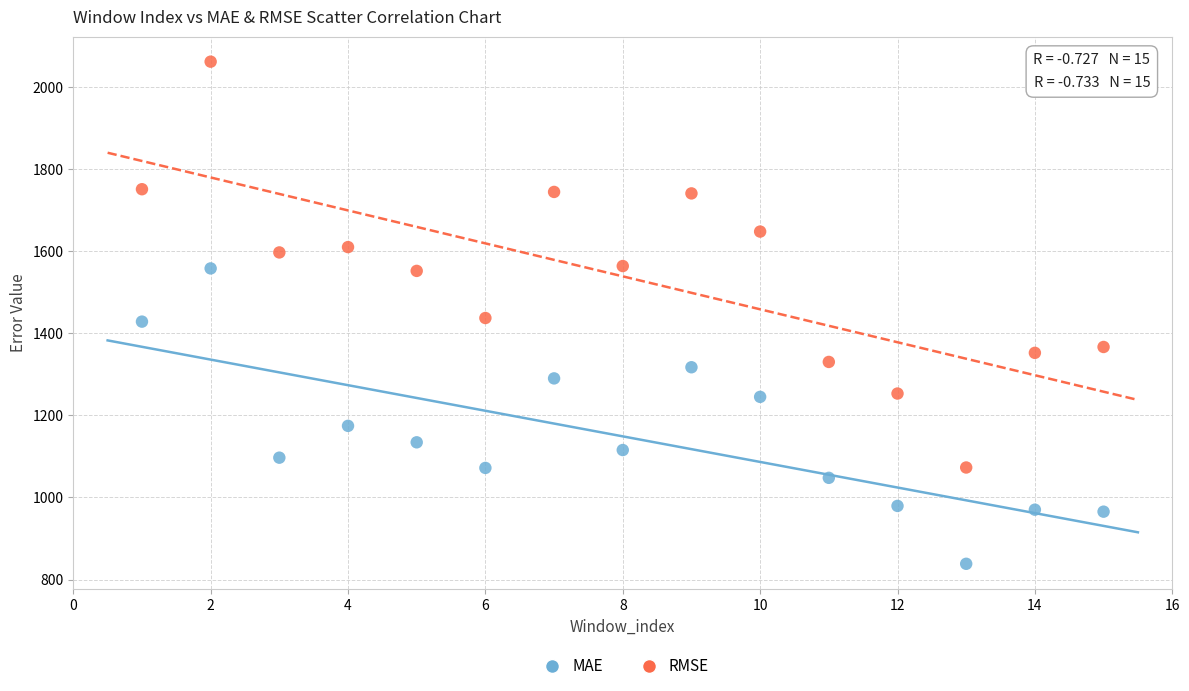

Which series has the largest Y range (max minus min)?

RMSE